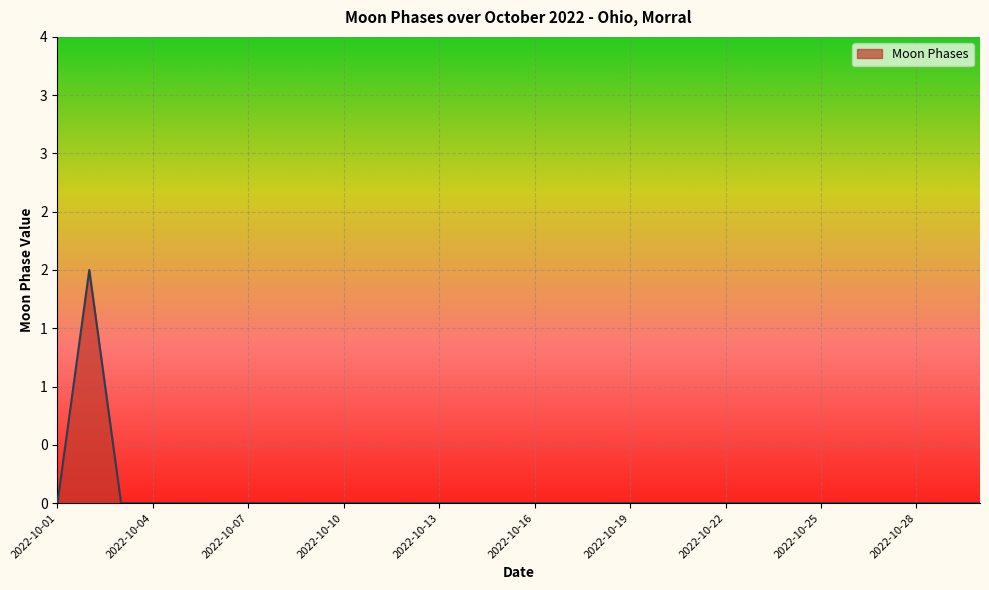

Is this an area chart (filled region under the line)?

Yes